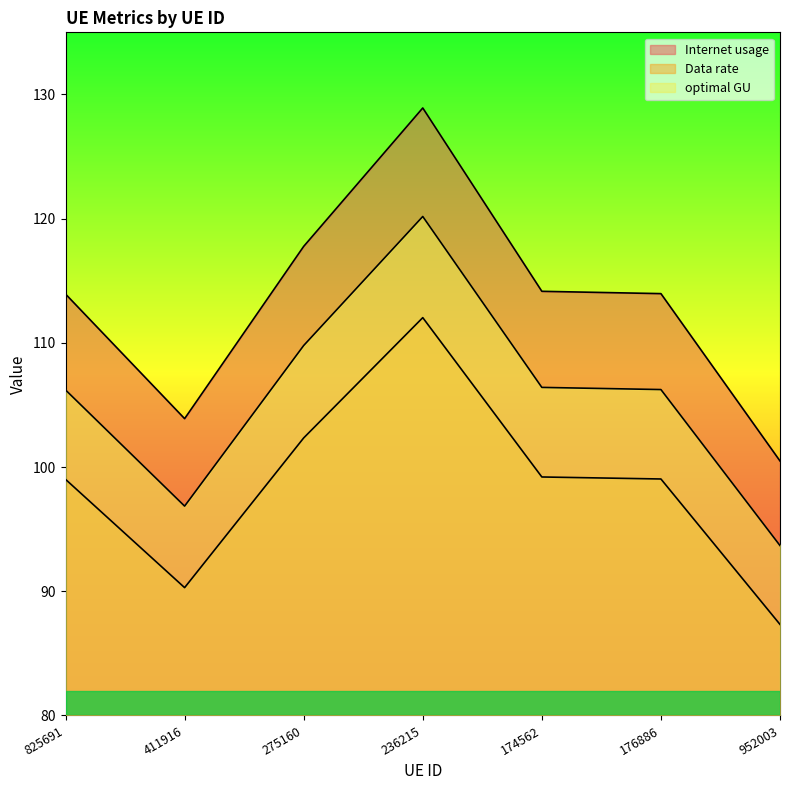

What is the difference between the maximum and minimum values in the Data rate series?

24.7